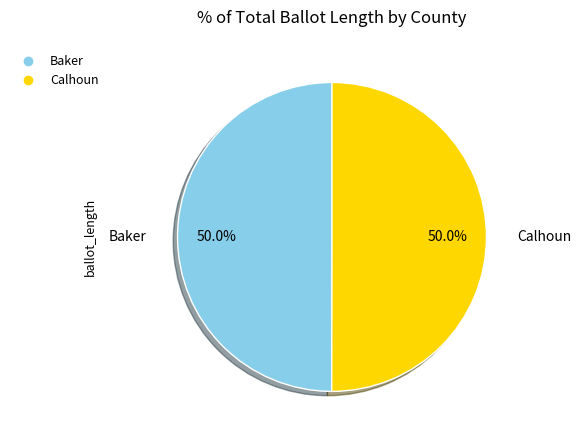

What percentage is the Calhoun slice, to the nearest percent?

50%